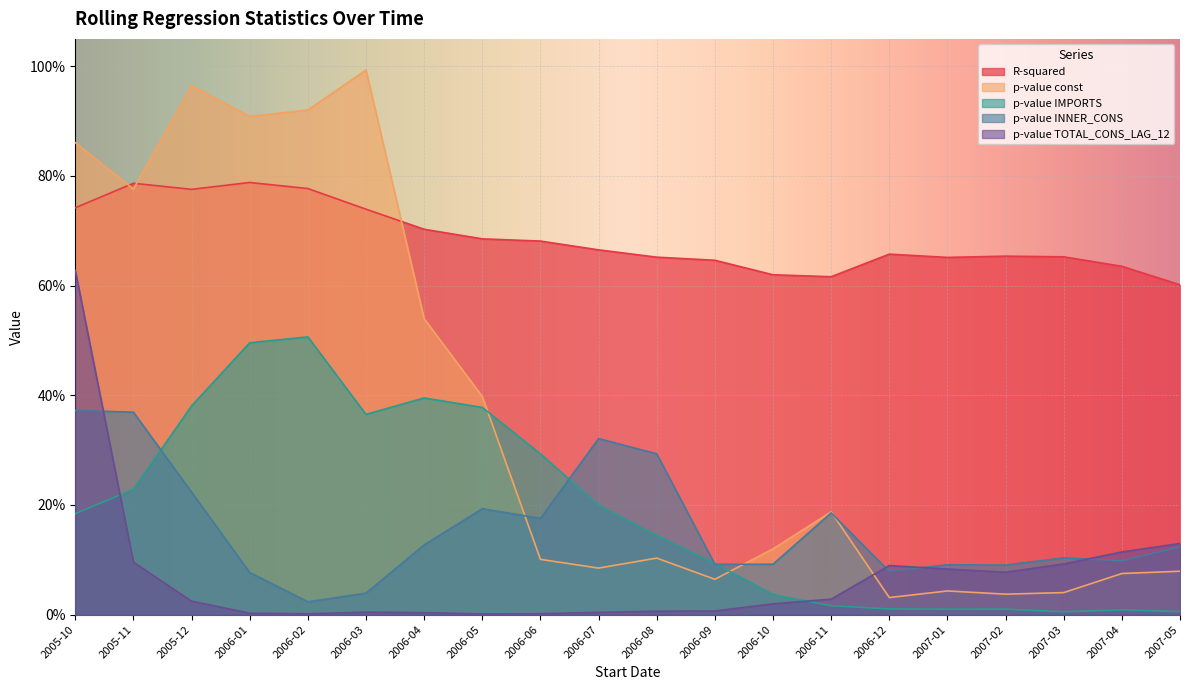

Which series has the widest spread of values?

p-value const